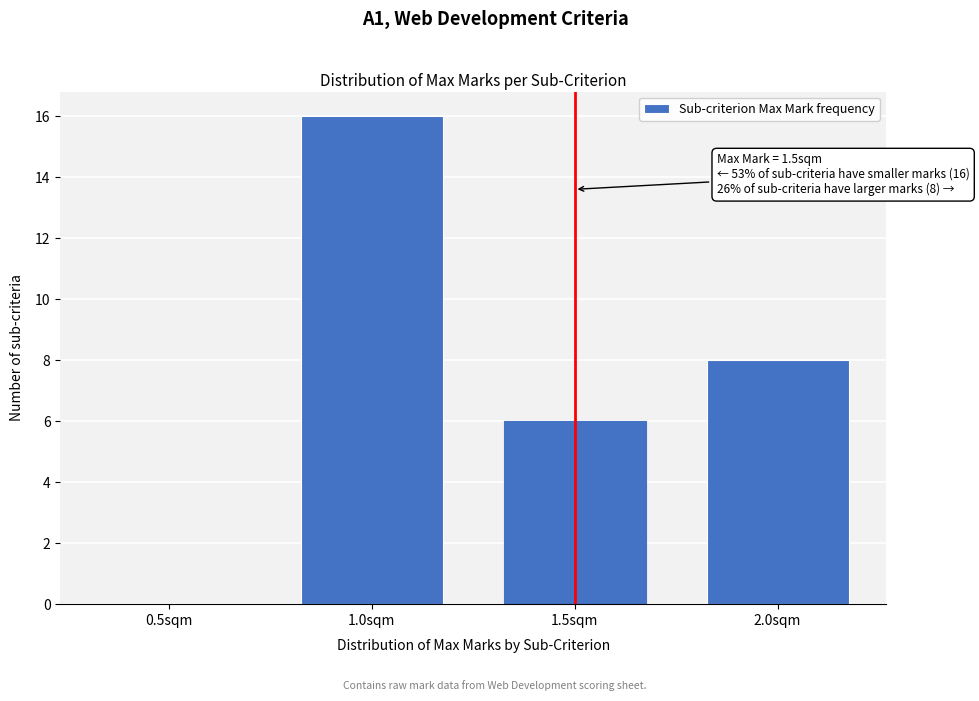

Which range on the x-axis has the tallest bar?

0.75 to 1.25